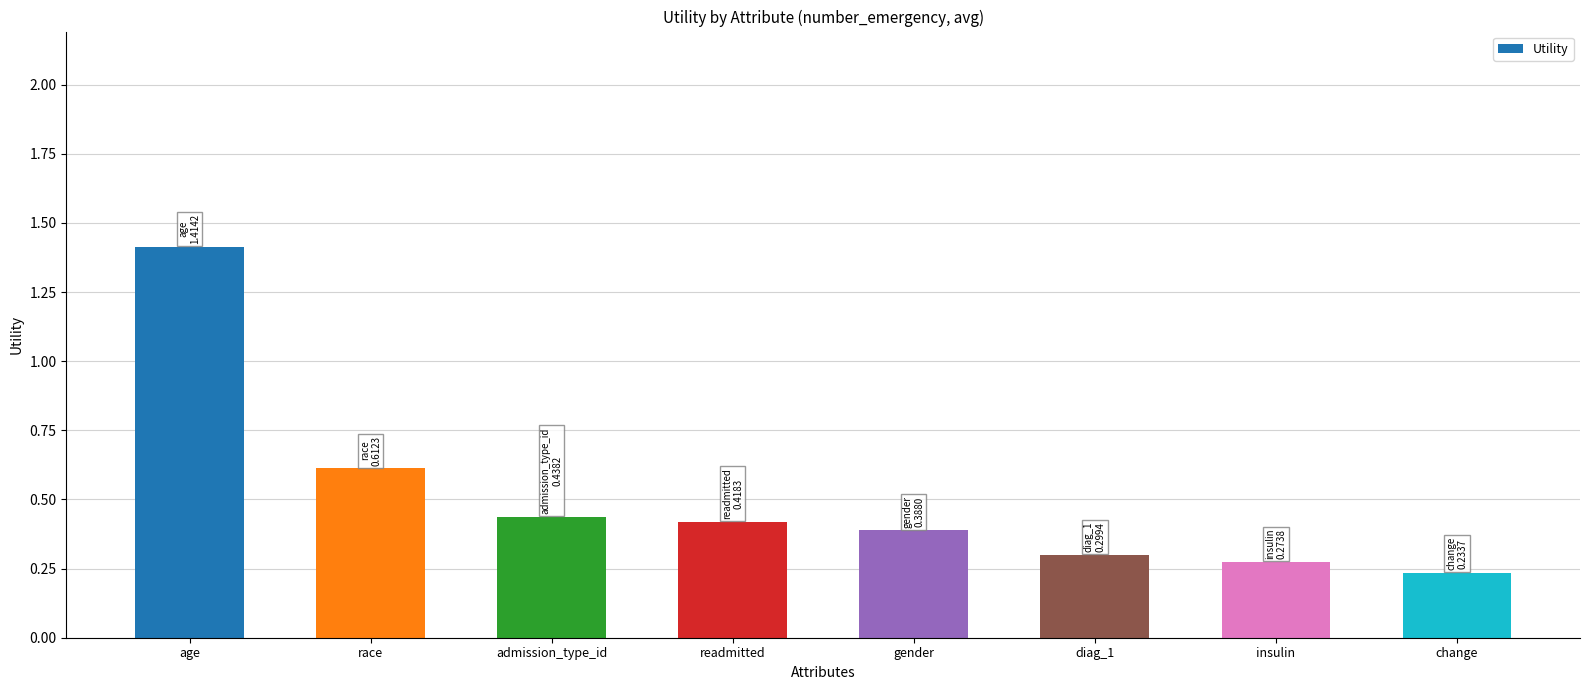

Is it true that the value at gender is 0.4?

True